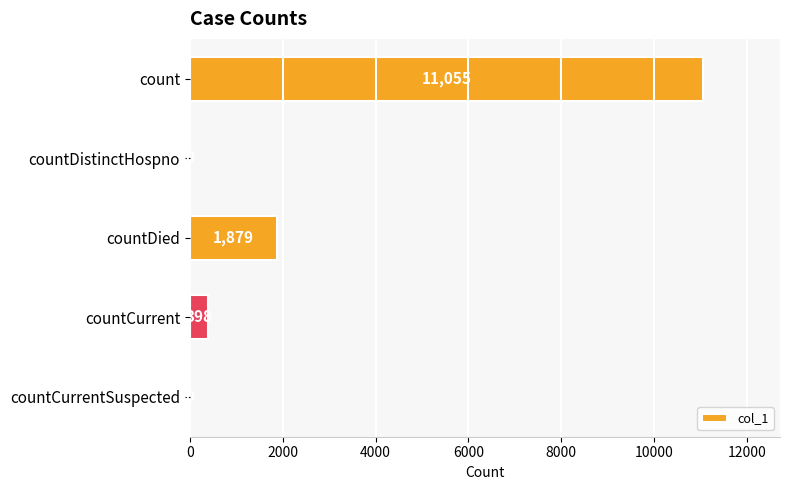

Reading bottom to top, what are all the values shown in this chart?

countCurrentSuspected=0	countCurrent=398	countDied=1879	countDistinctHospno=0	count=11055